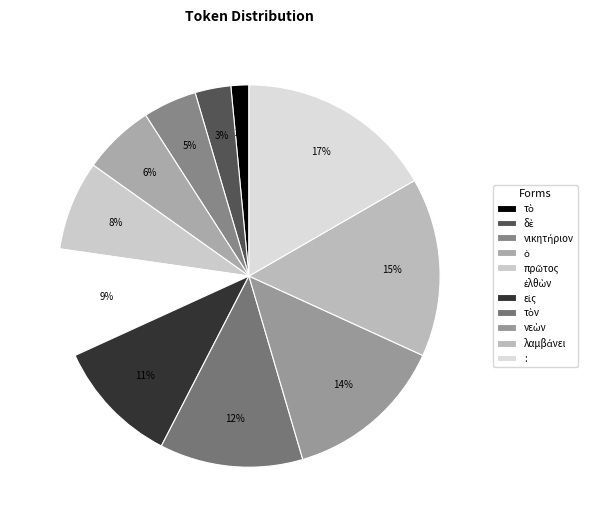

Count the number of slices in the pie.

11